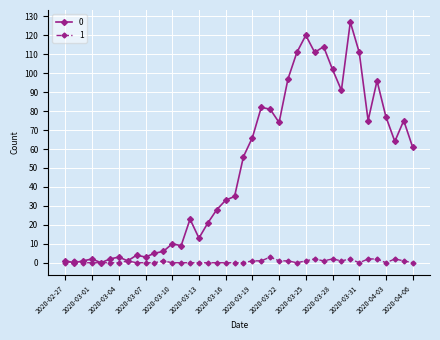

At how many categories does at least one series exceed 30?

22